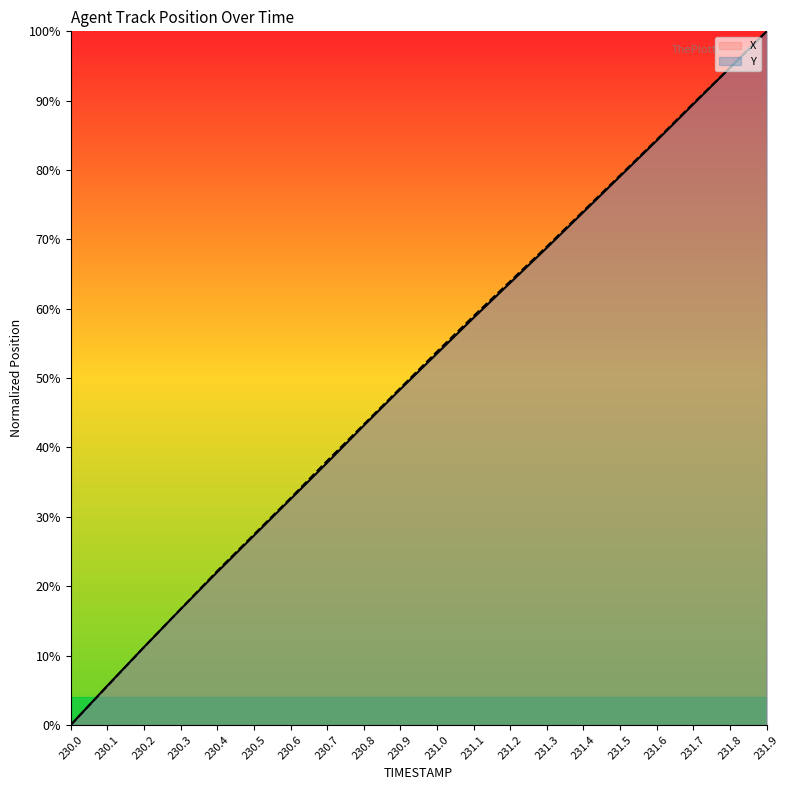

Between 230.6 and 230.8, which series saw the biggest shift?

Y